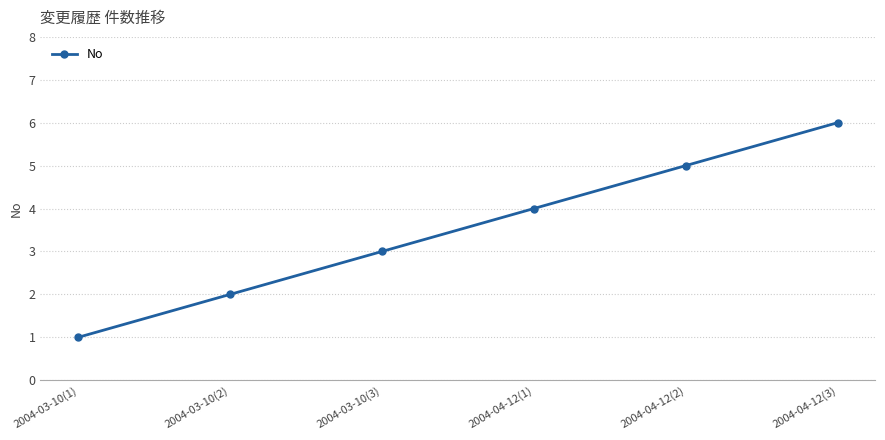

What is the ratio of the value at 2004-03-10(3) to the value at 2004-03-10(2)?

1.5